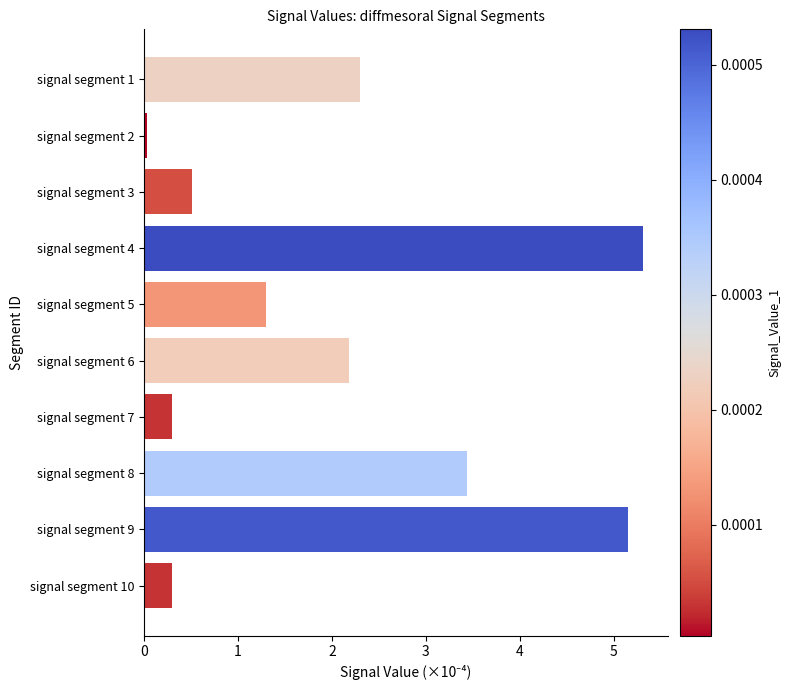

Is it true that the value at signal segment 1 is 3.8?

False